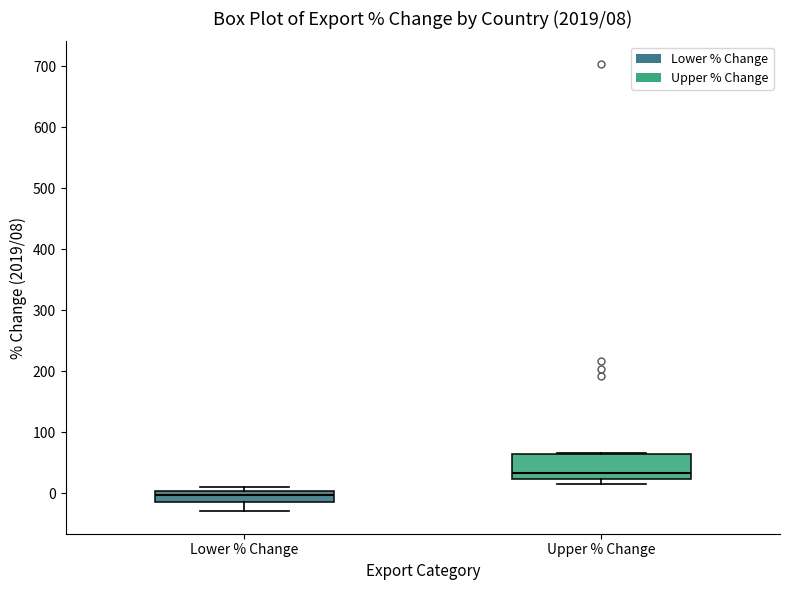

Which box's median line is the lowest?

Lower % Change